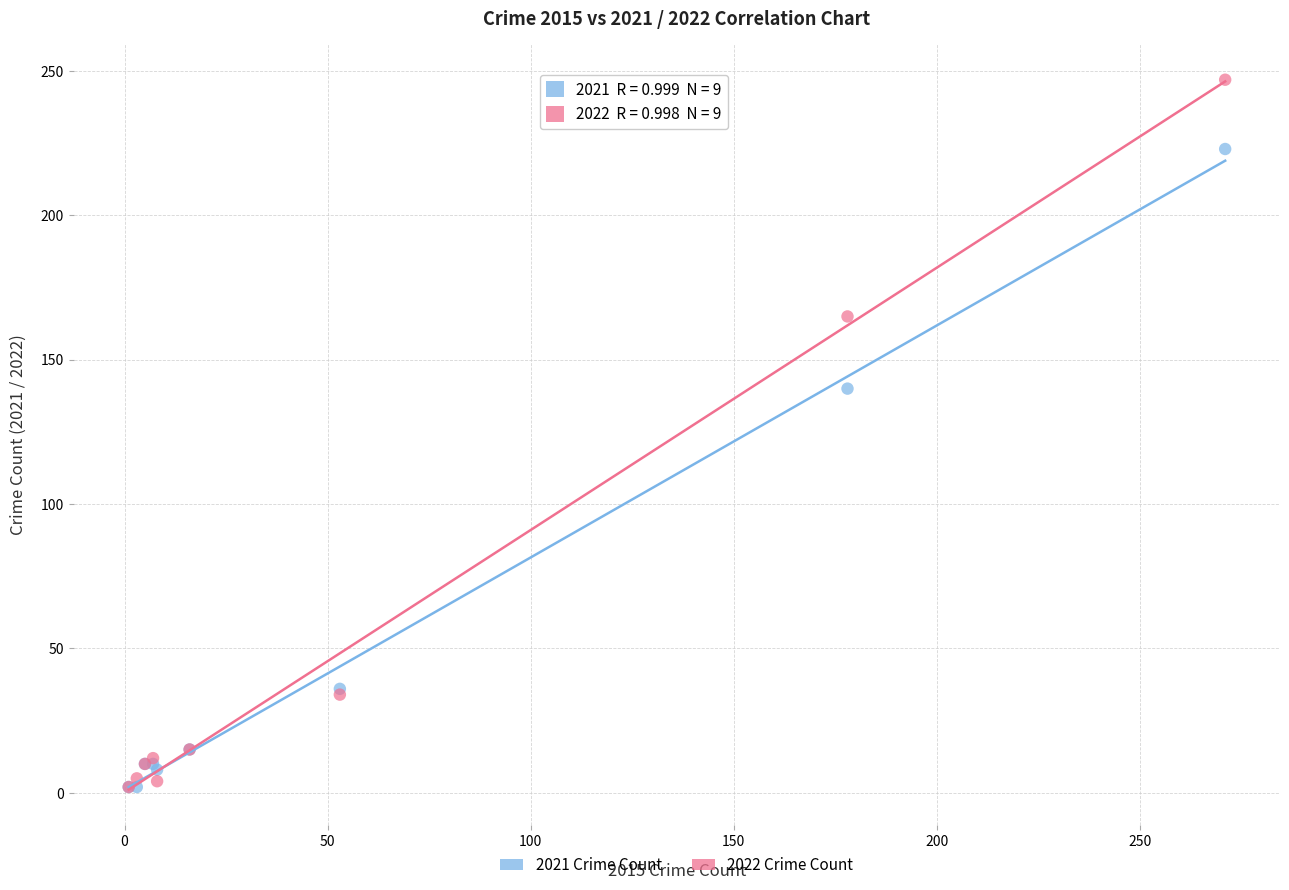

Across all series, what Y value is closest to 124?

140